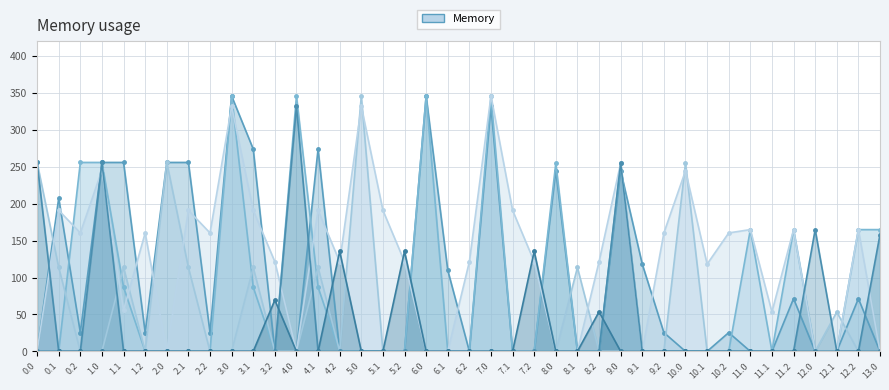

What position from the left is 6.0?

19